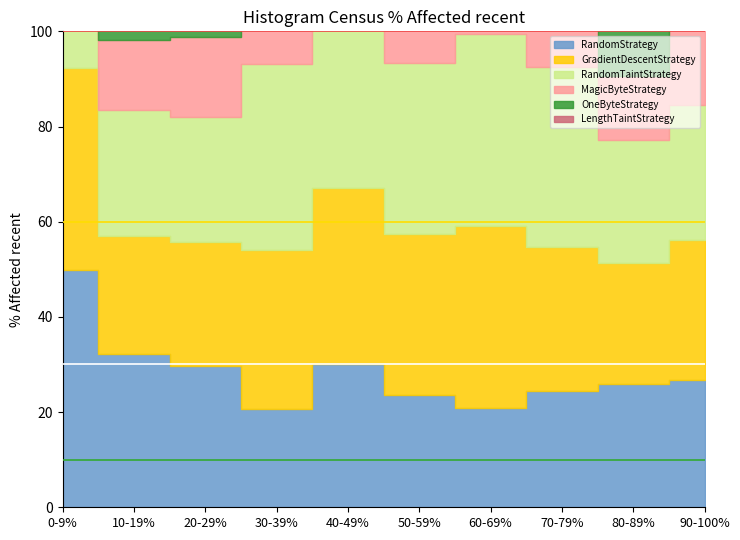

How many lines are shown in the chart?

6